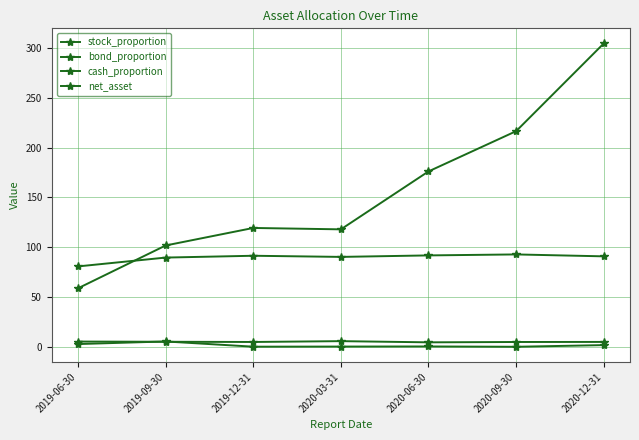

Is it true that stock_proportion equals 89.6 at 2019-09-30?

True